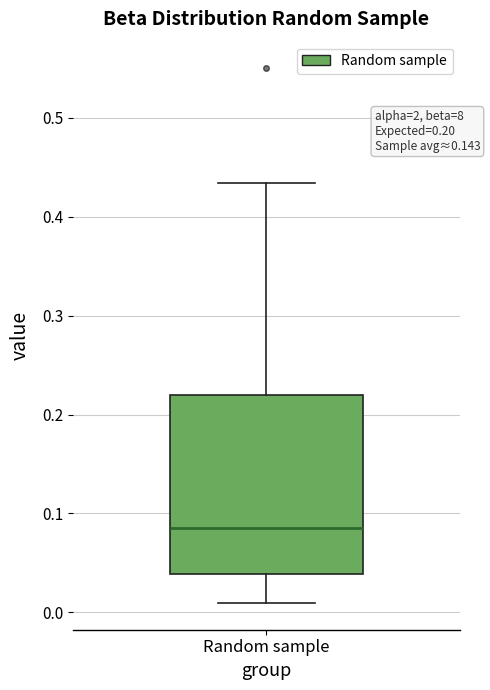

Transcribe this box plot: give where the median line is, the range the box spans, and where the two whiskers end, as read against the y-axis. The values are not printed on the chart, so give them approximately, as read against the axis.

median 0.09, box 0.04 to 0.22, whiskers 0.01 to 0.43